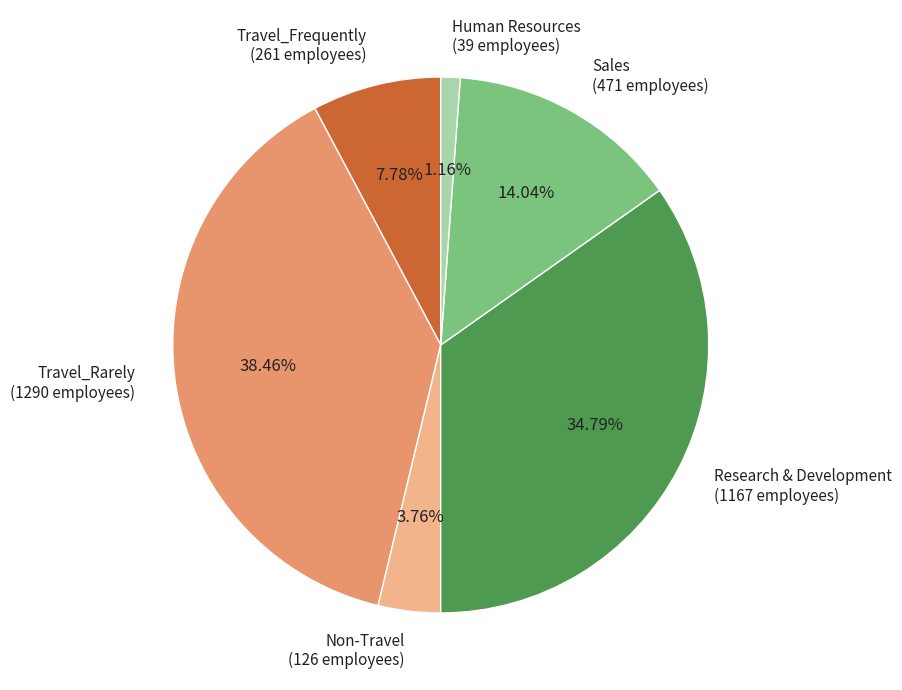

Which slice is the smallest?

Human Resources